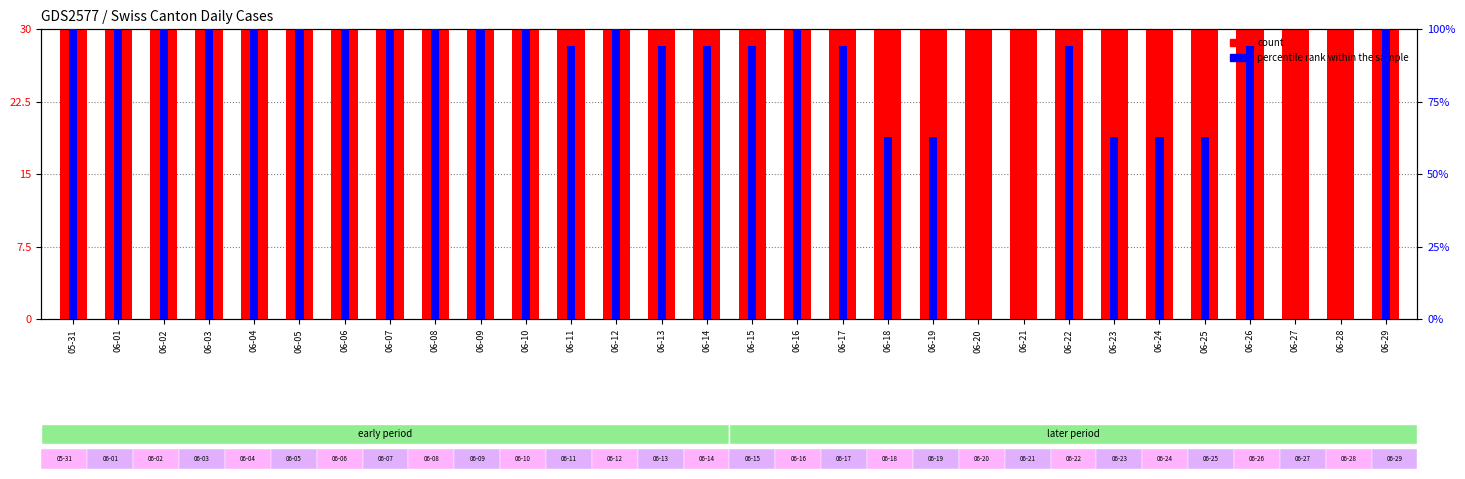

What are all the series names shown in the legend?

count, percentile rank within the sample